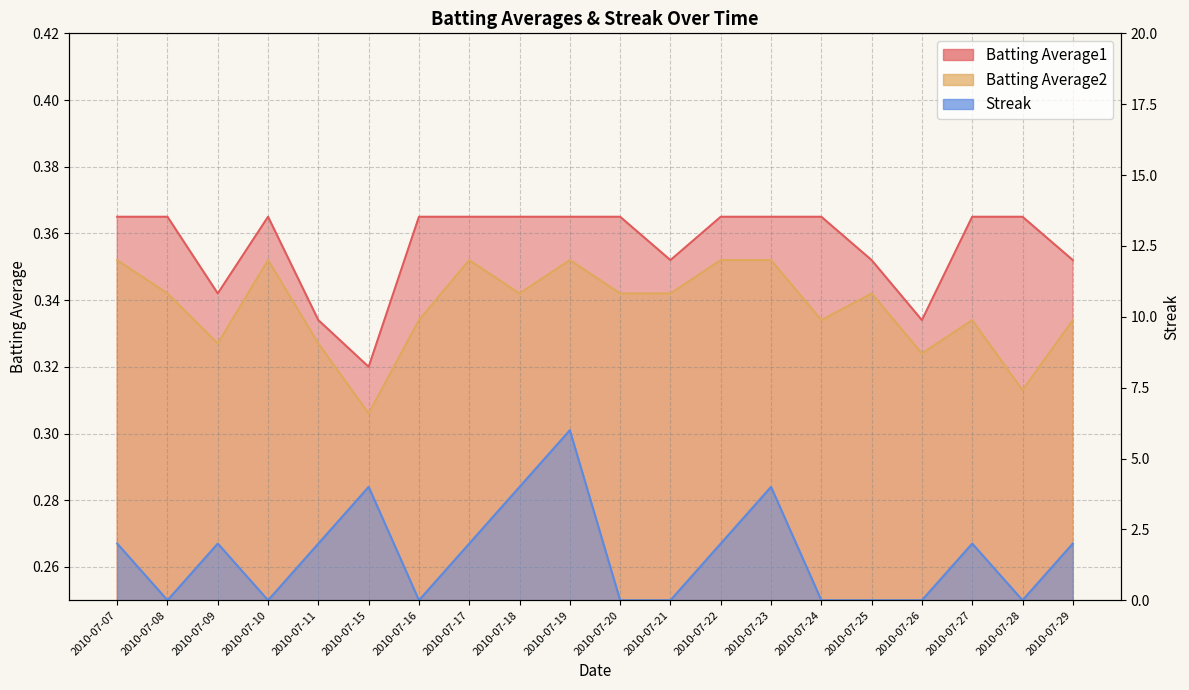

How many times do Batting Average1 and Streak cross each other?

12